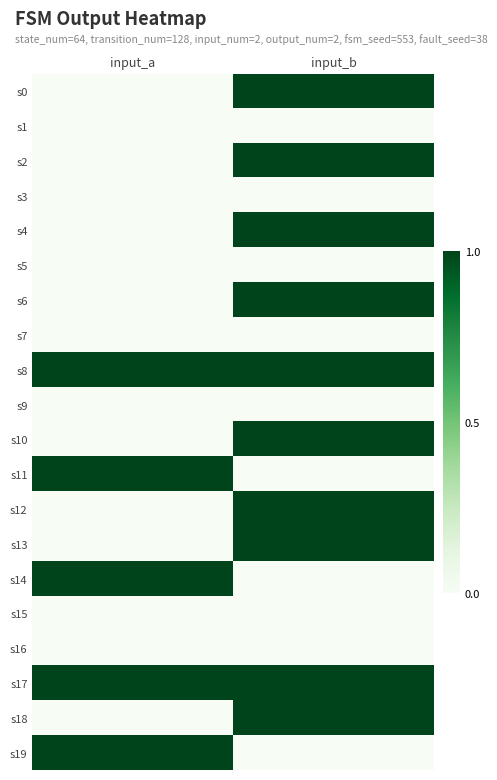

Reading left to right, list all the values displayed in this chart.

s0: input_a=0	input_b=1
s1: input_a=0	input_b=0
s2: input_a=0	input_b=1
s3: input_a=0	input_b=0
s4: input_a=0	input_b=1
s5: input_a=0	input_b=0
s6: input_a=0	input_b=1
s7: input_a=0	input_b=0
s8: input_a=1	input_b=1
s9: input_a=0	input_b=0
s10: input_a=0	input_b=1
s11: input_a=1	input_b=0
s12: input_a=0	input_b=1
s13: input_a=0	input_b=1
s14: input_a=1	input_b=0
s15: input_a=0	input_b=0
s16: input_a=0	input_b=0
s17: input_a=1	input_b=1
s18: input_a=0	input_b=1
s19: input_a=1	input_b=0